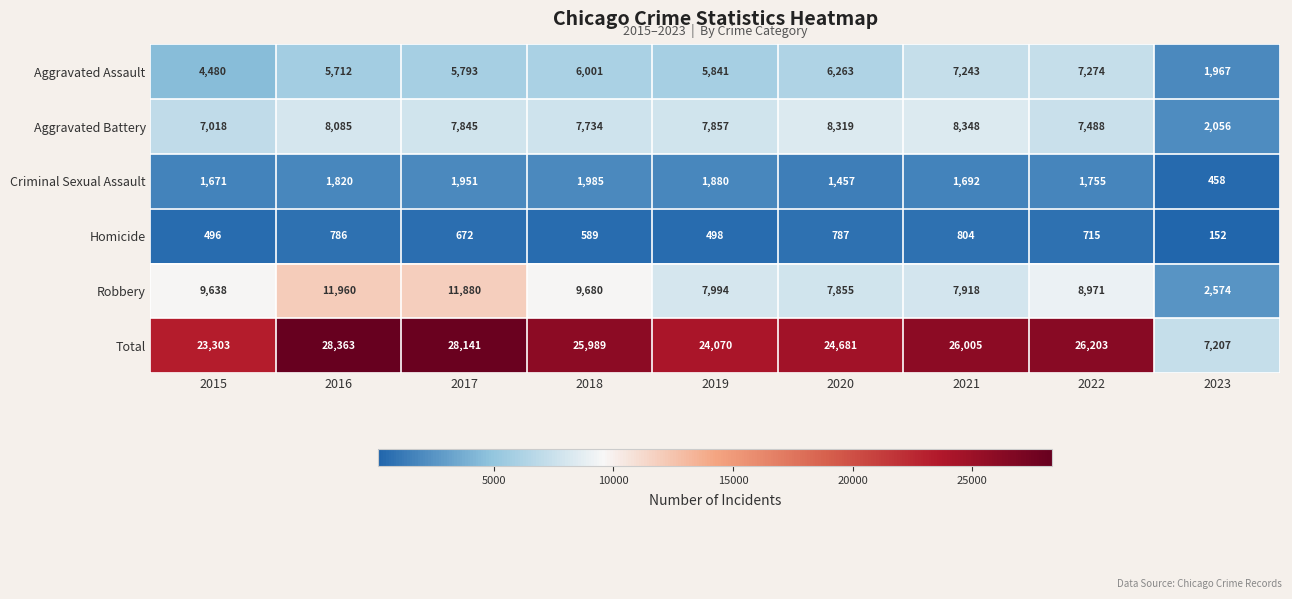

How many series are shown in this chart?

6